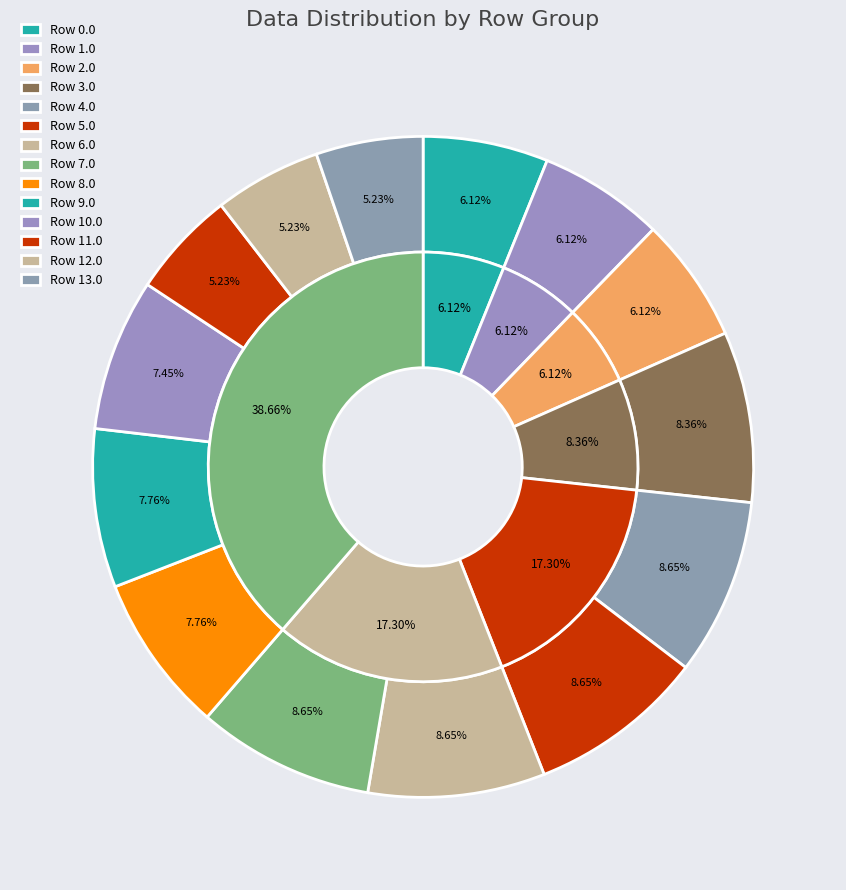

To the nearest percent, what is the average slice percentage?

7%